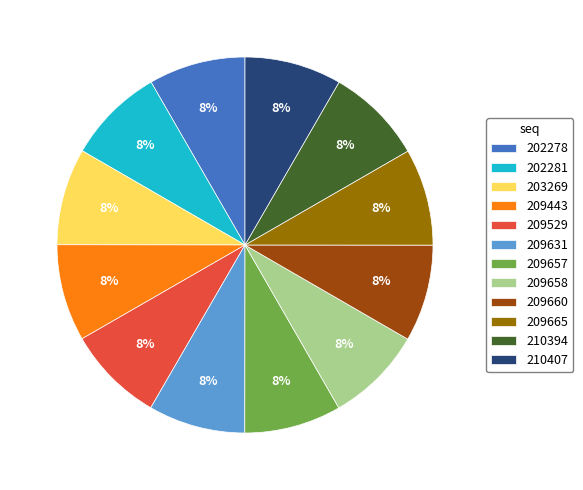

How many segments does this pie chart have?

12